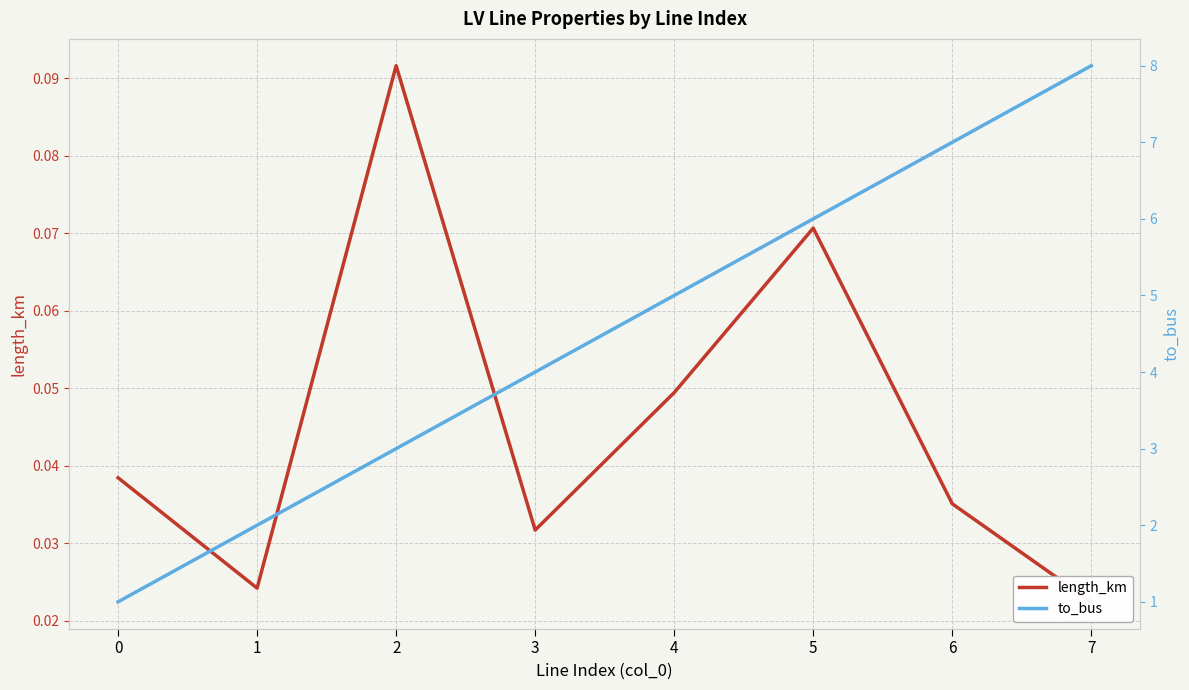

The to_bus series shows 3.0 at 2. True or false?

True